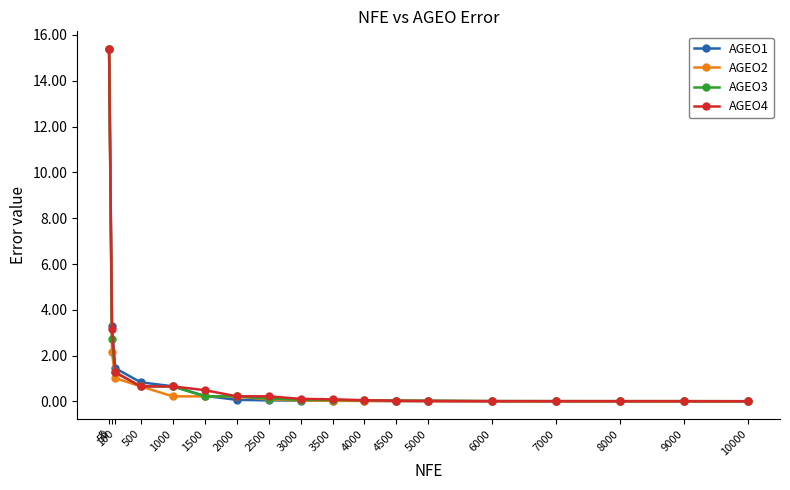

What is the difference between the maximum and minimum values in the AGEO1 series?

15.4